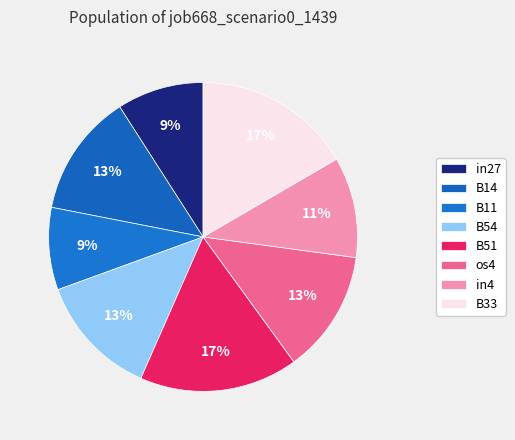

Count the number of slices in the pie.

8